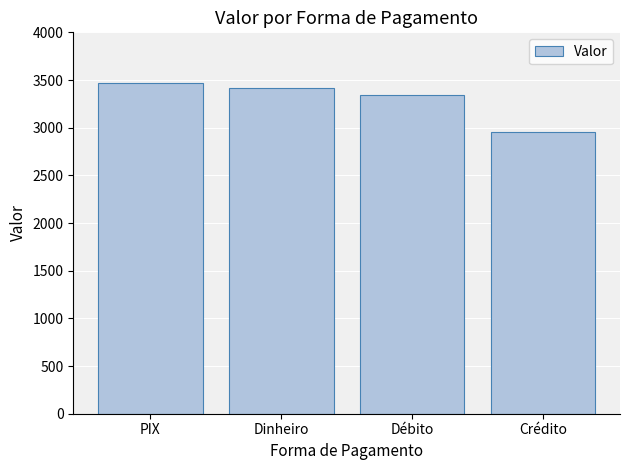

What is the smallest value displayed?

2957.5